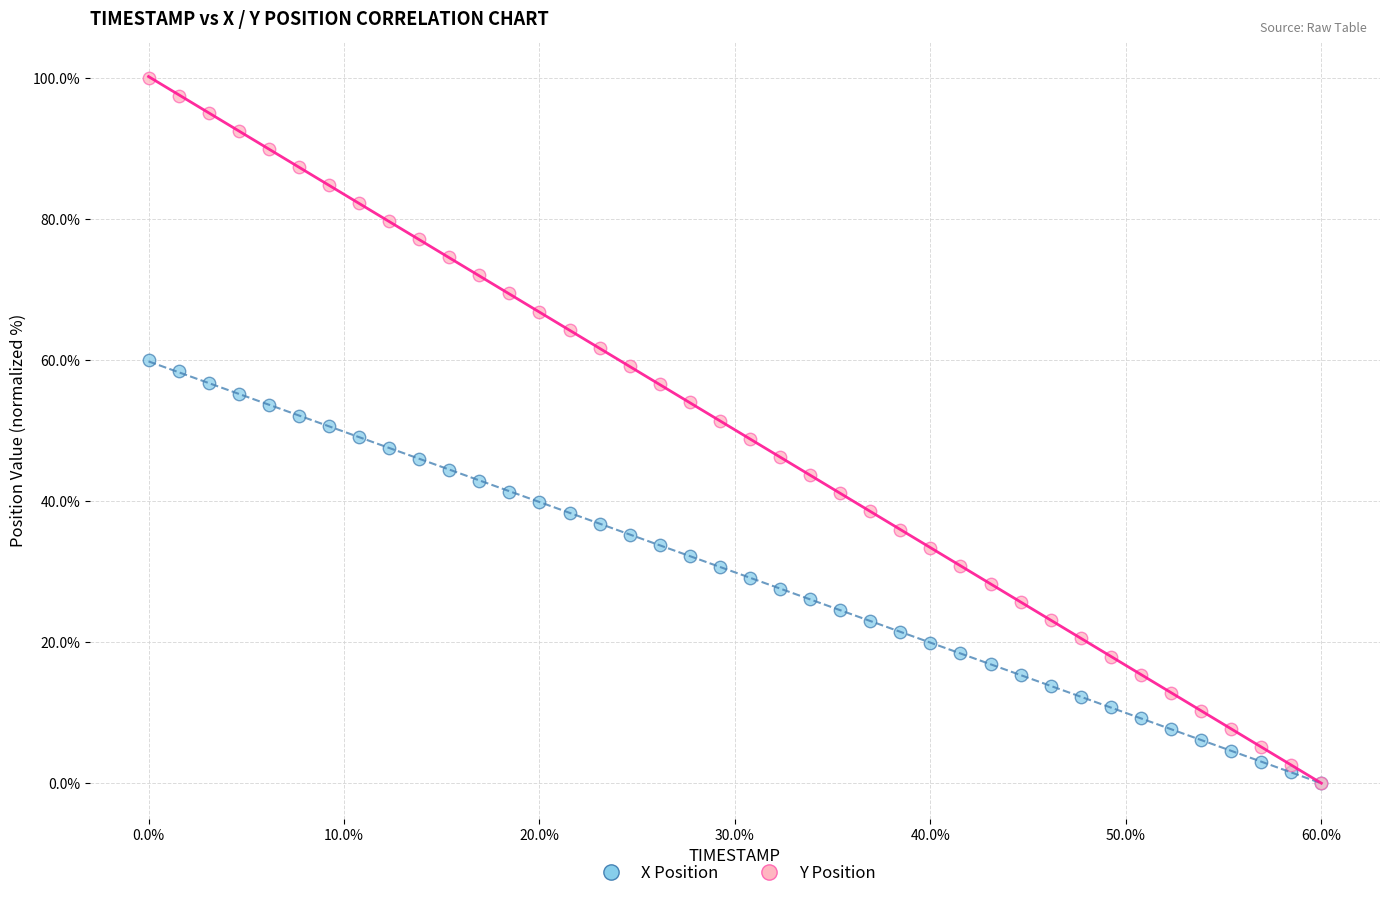

What are all the series names shown in the legend?

X Position, Y Position